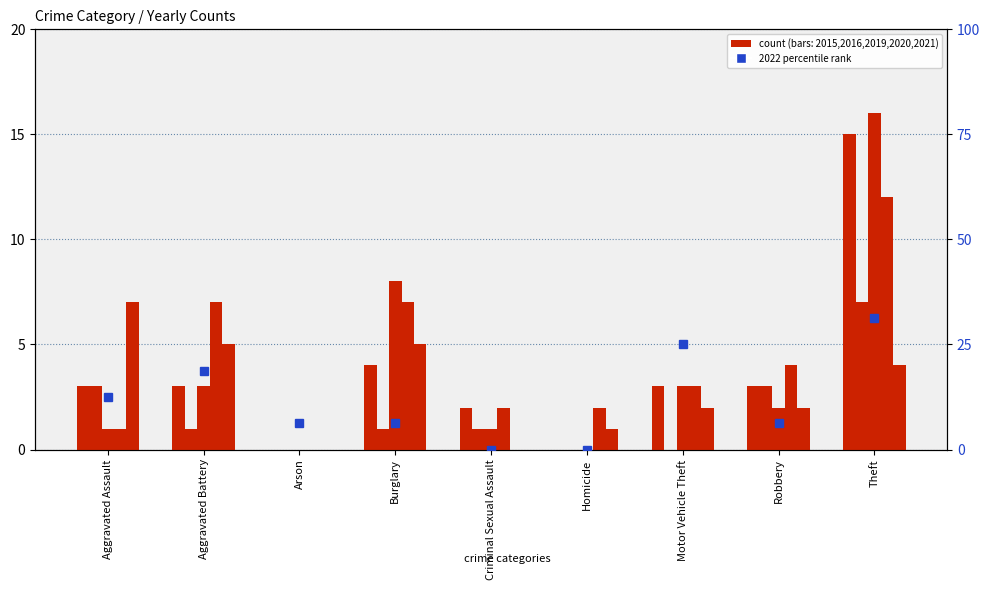

True or false: 2020 has a value of 3 at Motor Vehicle Theft.

True